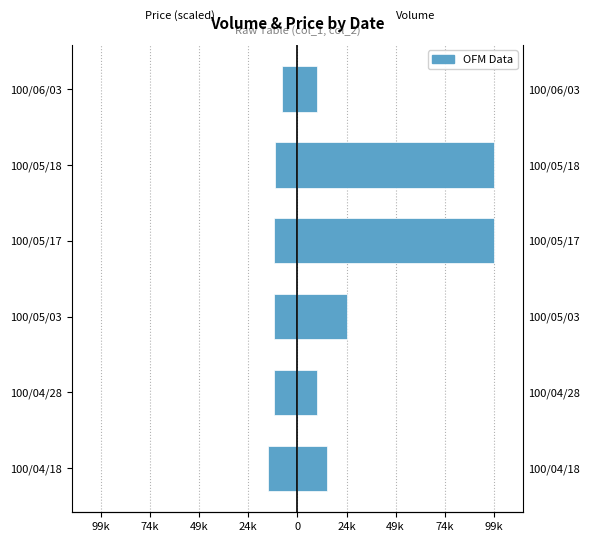

Reading left to right, what are all the values shown in this chart?

Price (×10000): -15000	-11800	-12000	-11600	-11500	-7700
Volume: 15000	10000	25000	99000	99000	10000